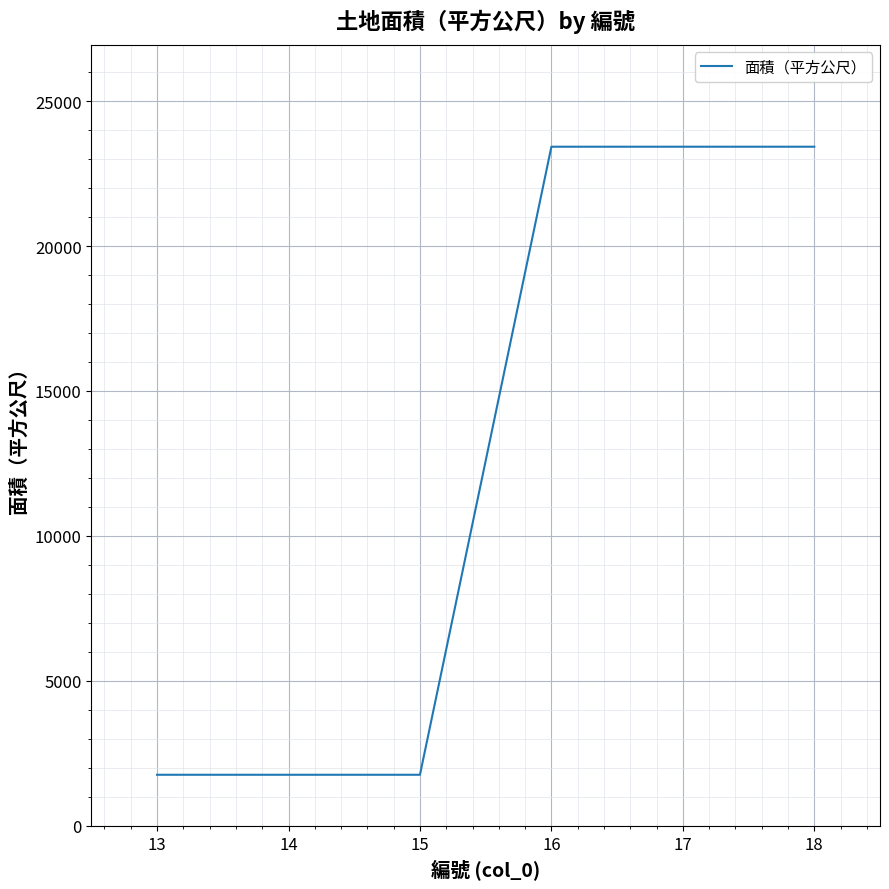

What is the difference between the values at 15 and 18?

21665